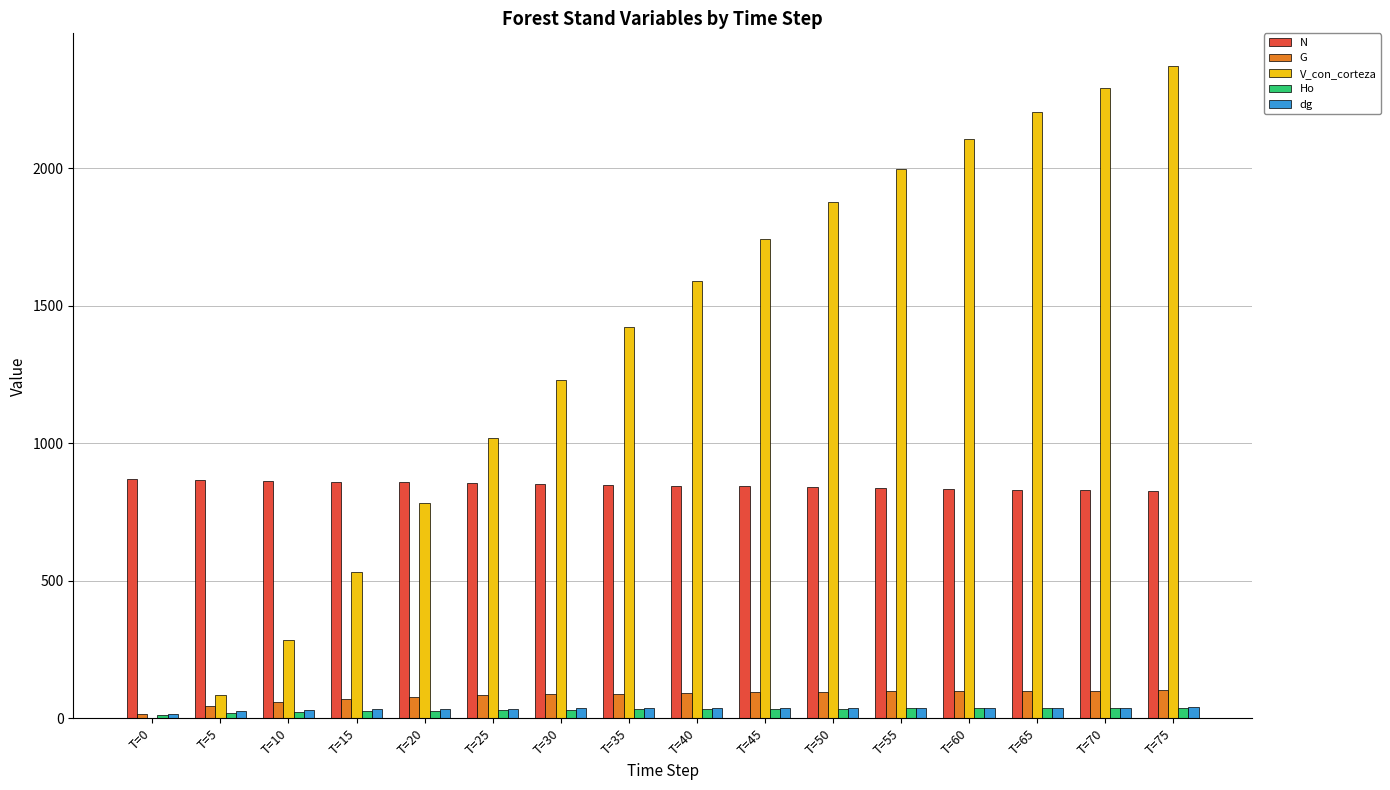

What is the sum of all N values?

13566.9